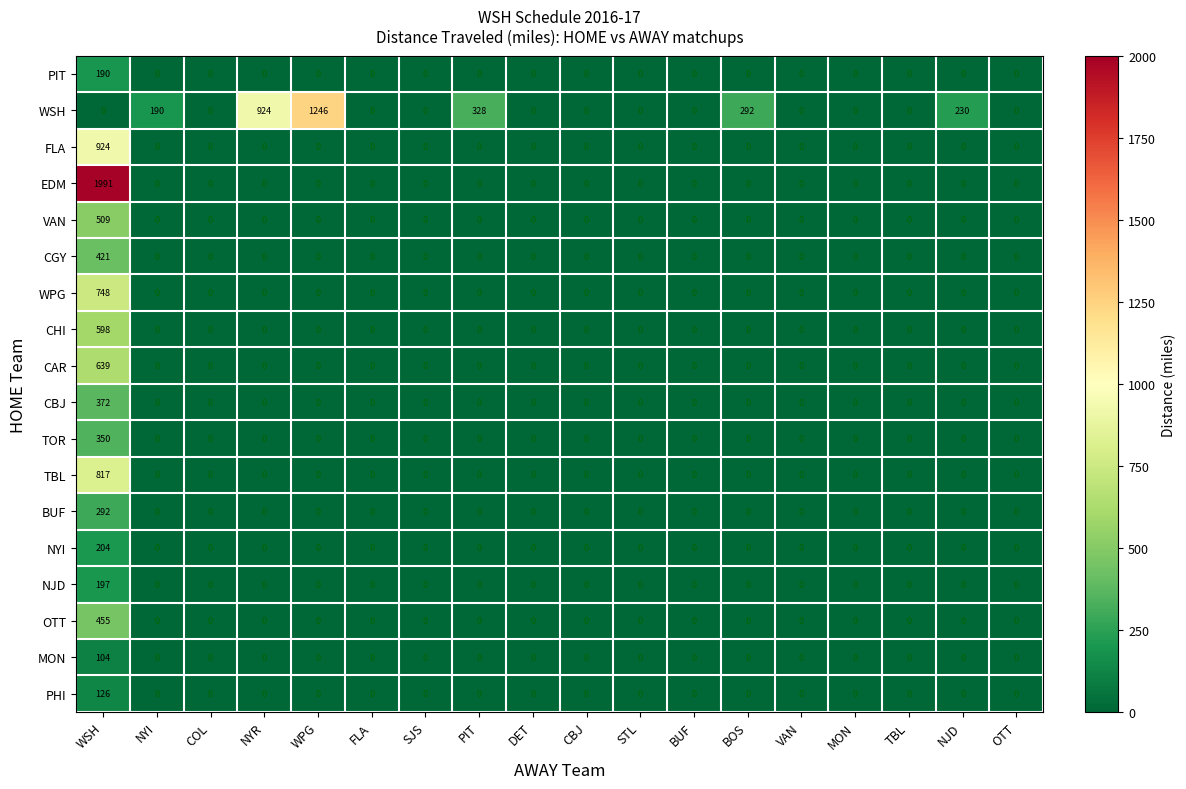

What is the sum of all OTT values?

455